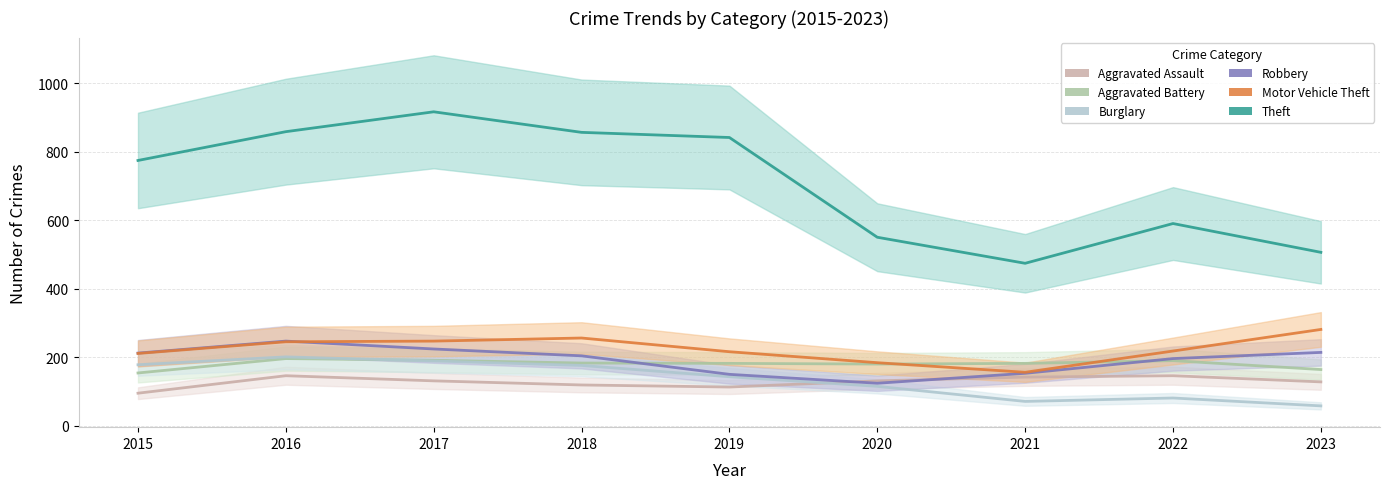

What is the spread (max minus min) of values at 2017?

785